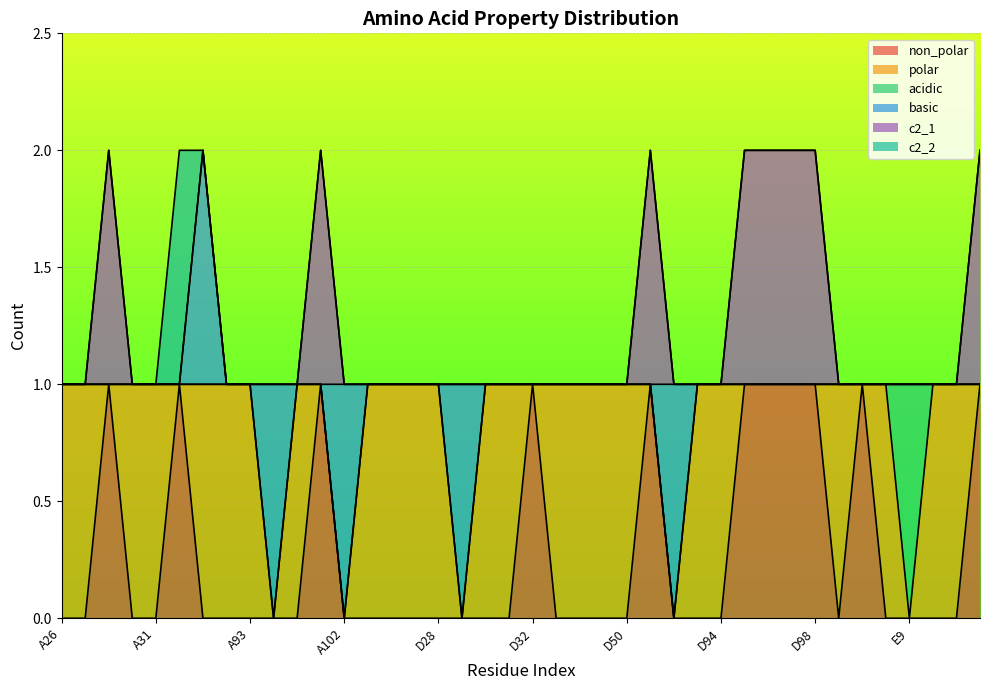

What is the sum of all c2_1 values?

8